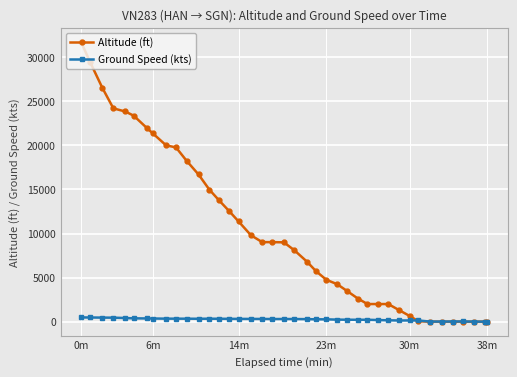

List the series in order of their peak value, highest first.

Altitude (ft), Ground Speed (kts)